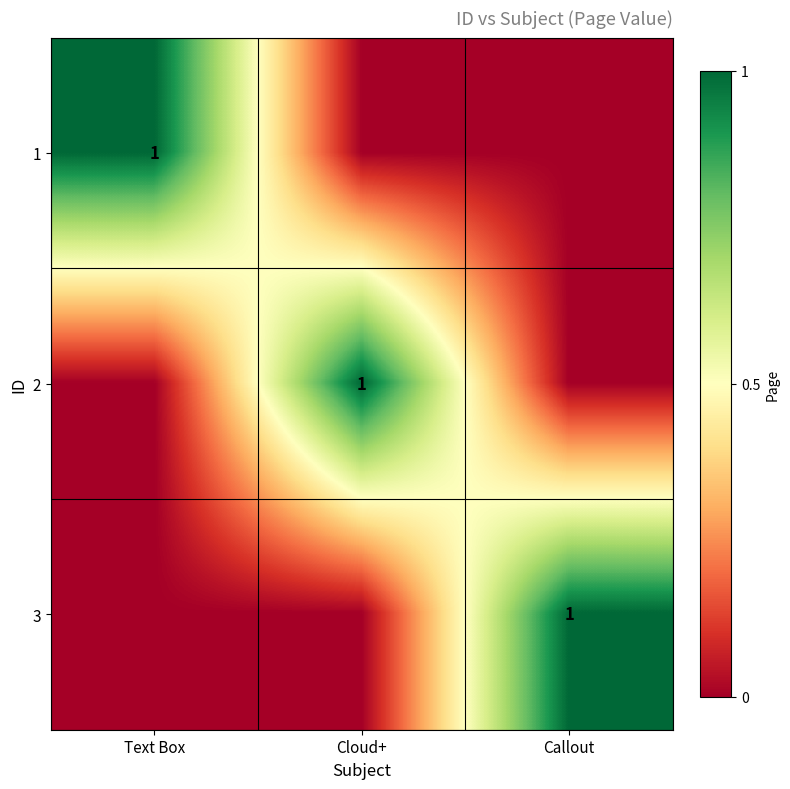

What is the total value across all series at Cloud+?

1